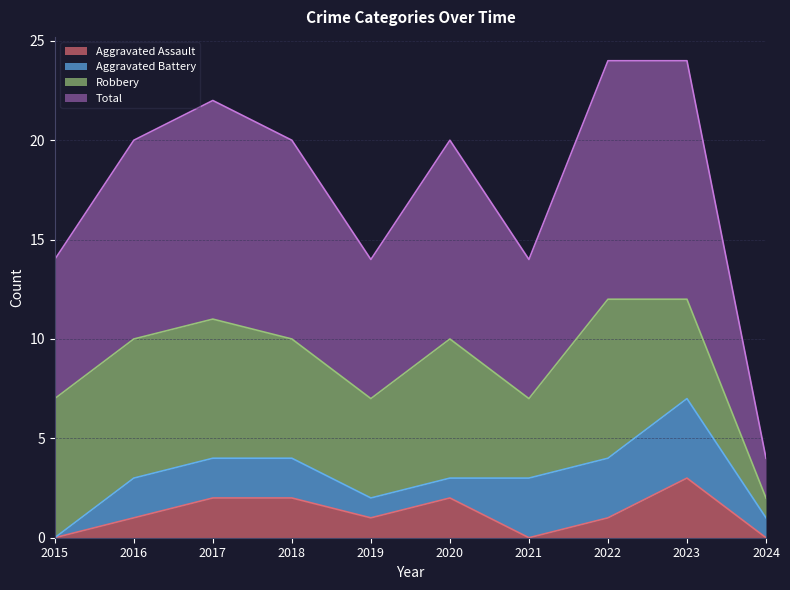

At which category is the sum across all series the highest?

2023